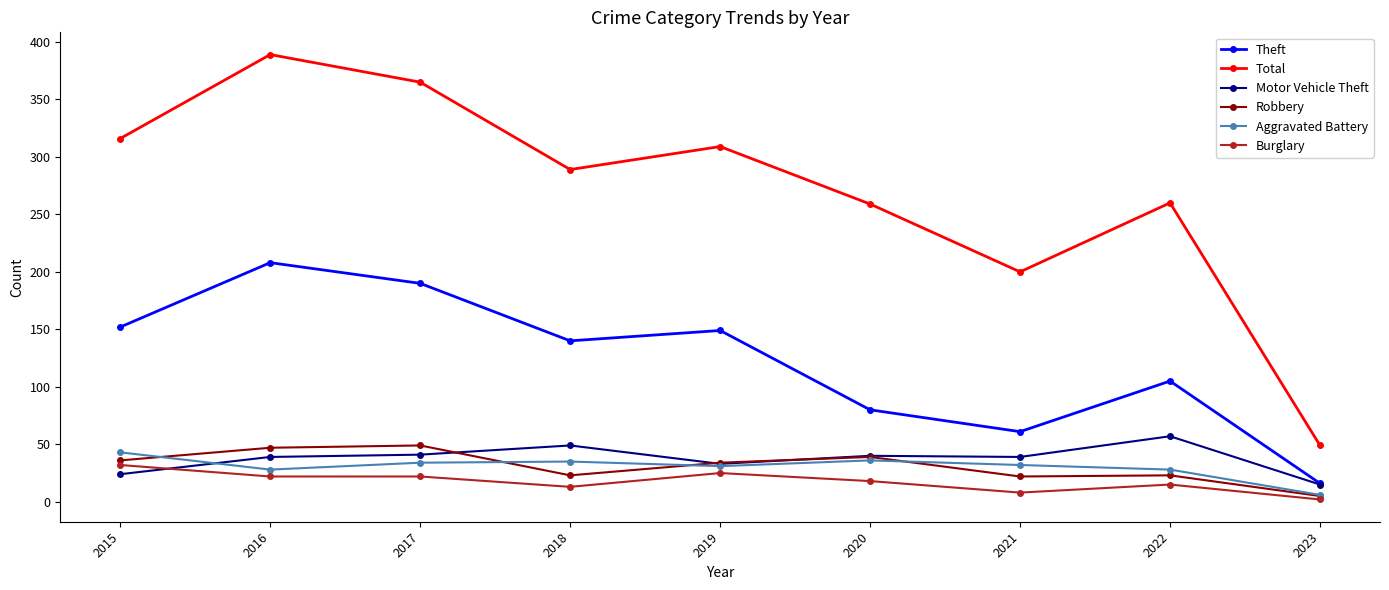

What is the difference between the Total values at 2017 and 2020?

106